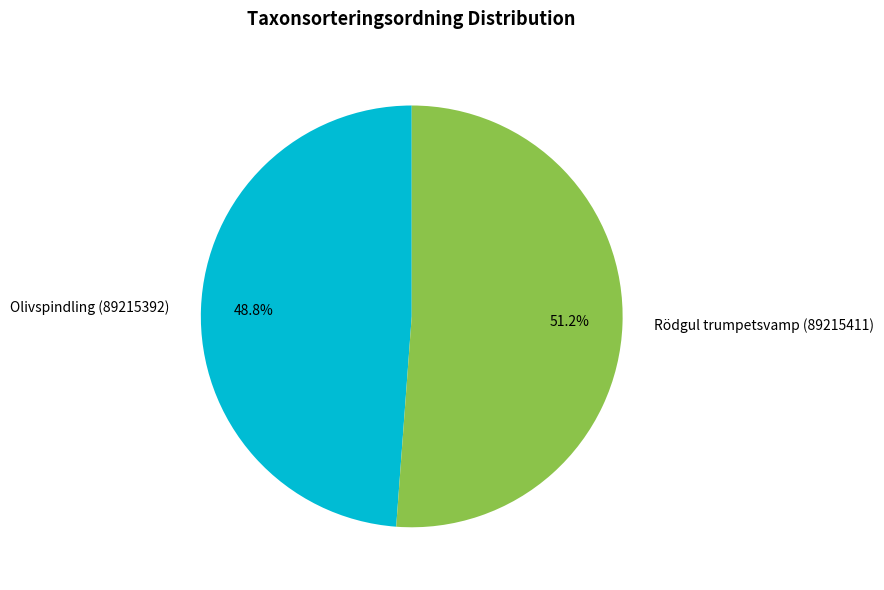

To the nearest percent, what portion does Rödgul trumpetsvamp (89215411) represent?

51%